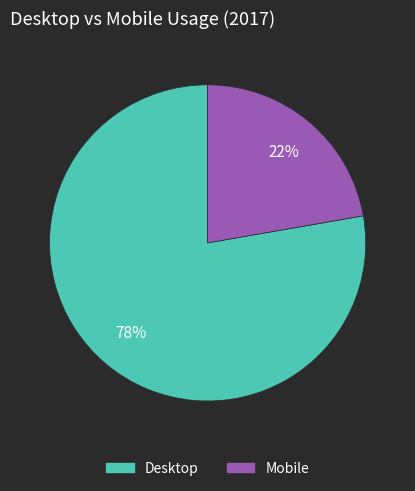

Is the sum of Mobile and Desktop greater than half?

Yes